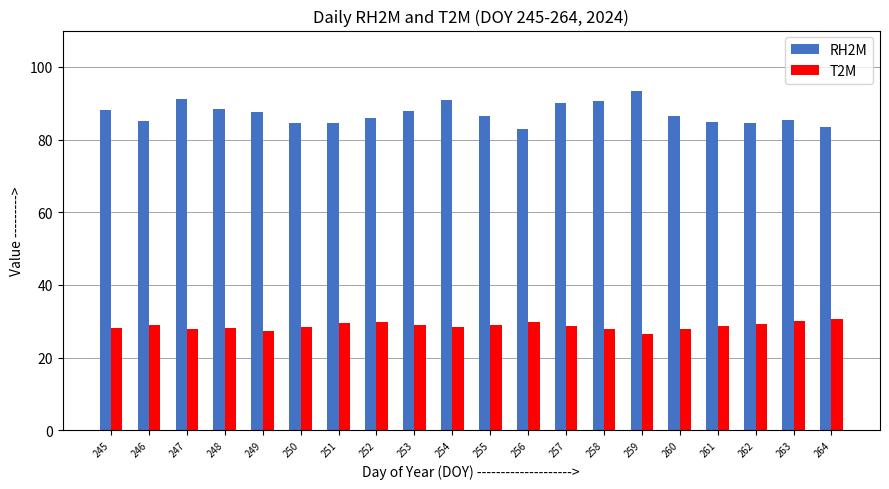

What is the value of the T2M bar at the 6th from the left?

28.4